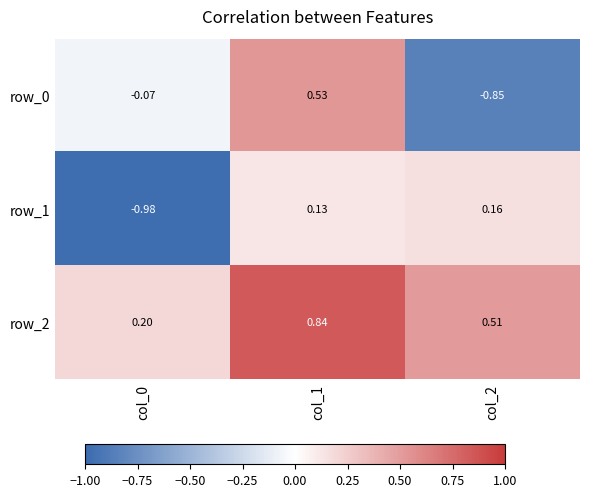

At how many categories does at least one series exceed 0?

3